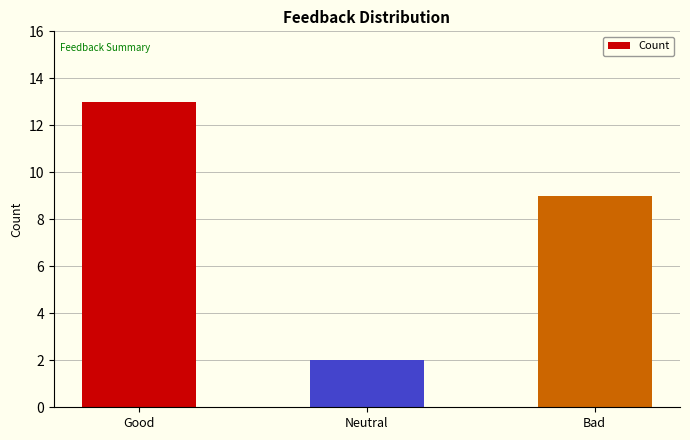

What is the sum of all values?

24